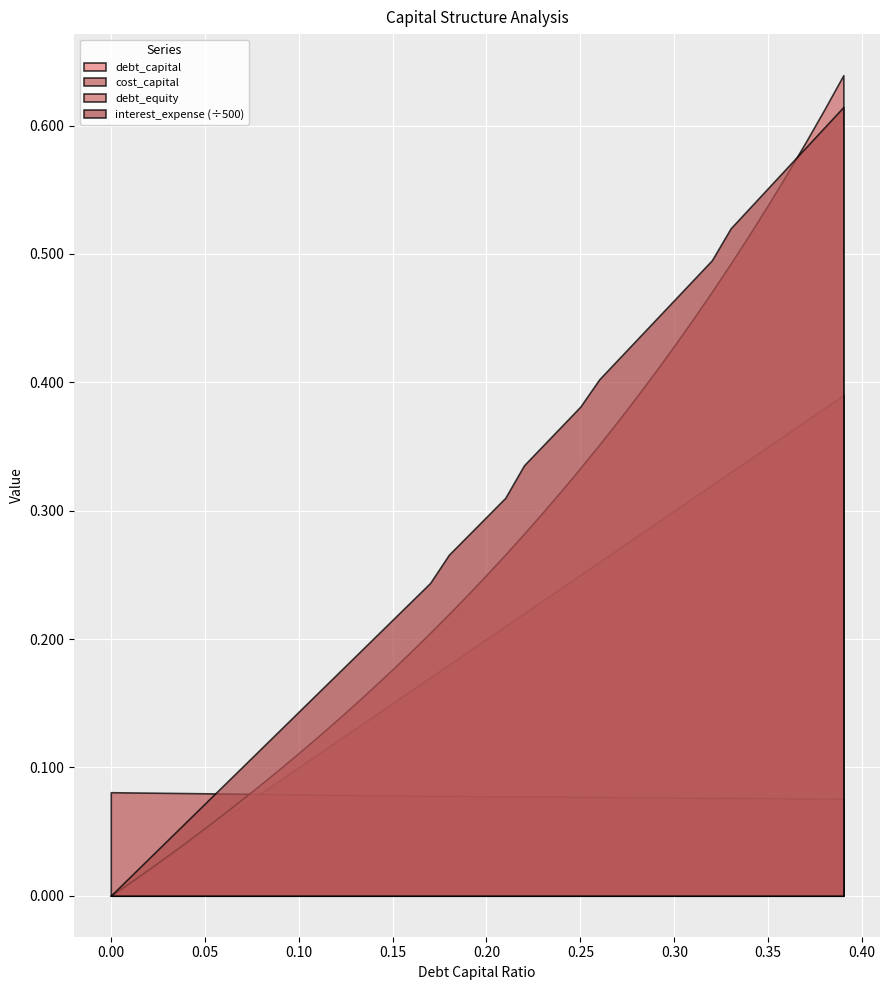

How many positive values does the debt_capital series have?

39